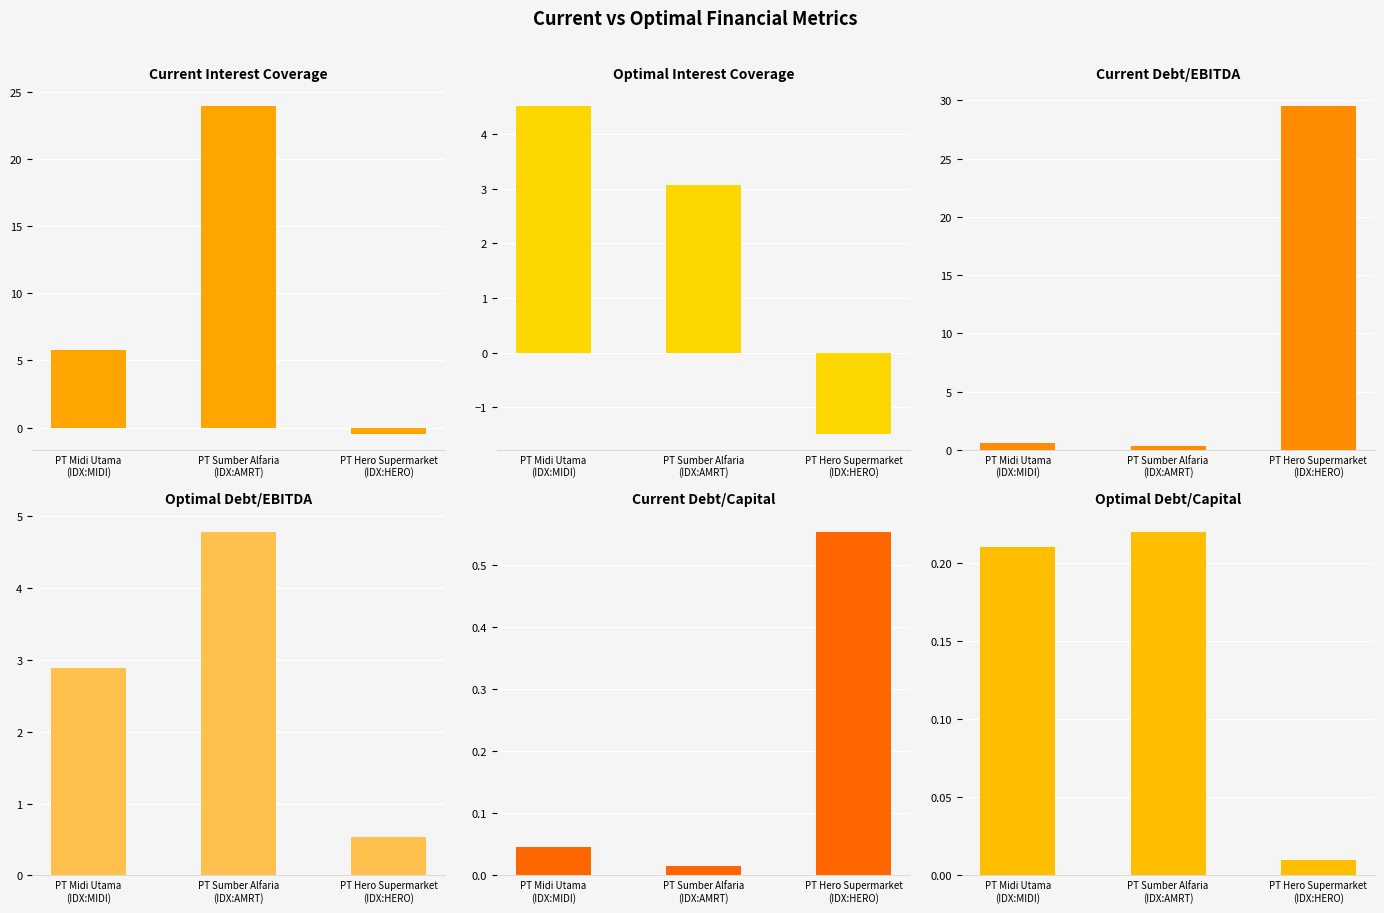

What is the minimum value for optimal_debt_ebitda?

0.5